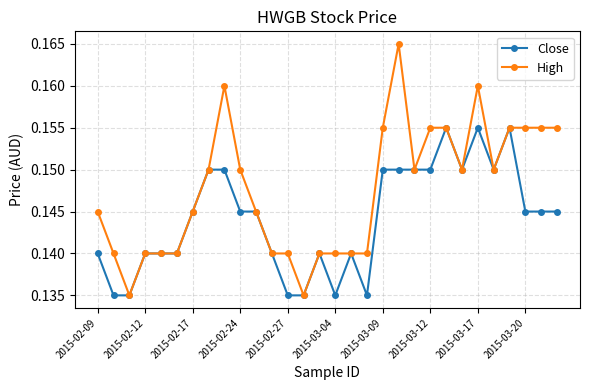

At how many categories does at least one series exceed 0?

30